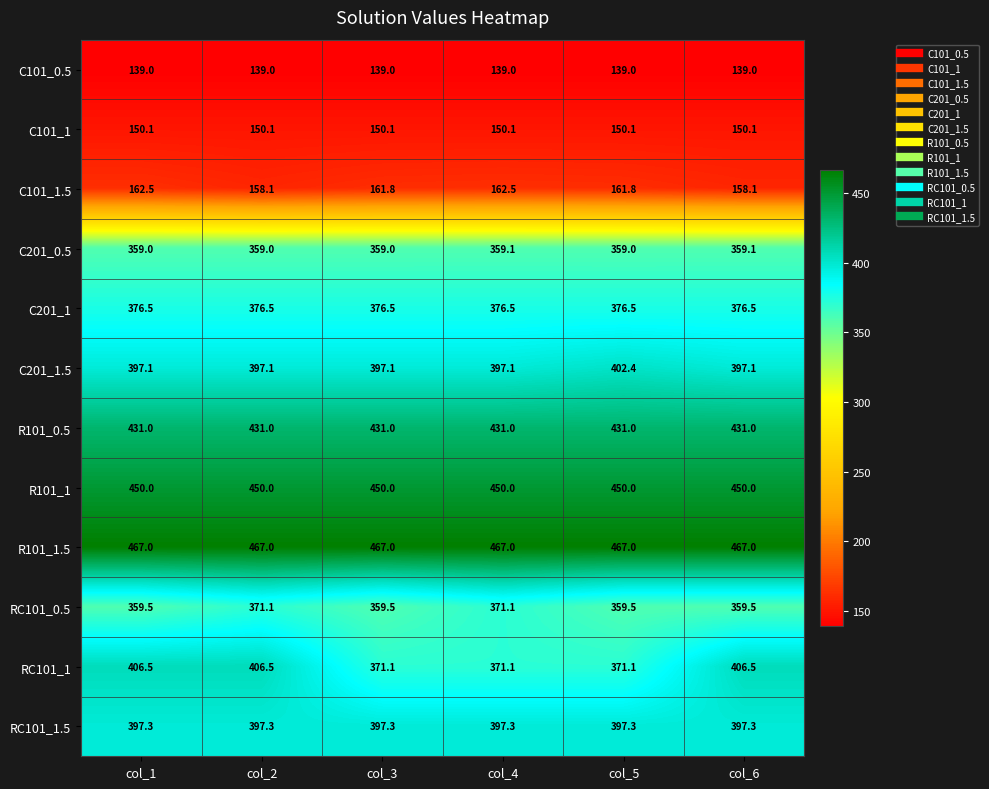

At col_5, list the series in order from smallest to largest.

C101_0.5, C101_1, C101_1.5, C201_0.5, RC101_0.5, RC101_1, C201_1, RC101_1.5, C201_1.5, R101_0.5, R101_1, R101_1.5